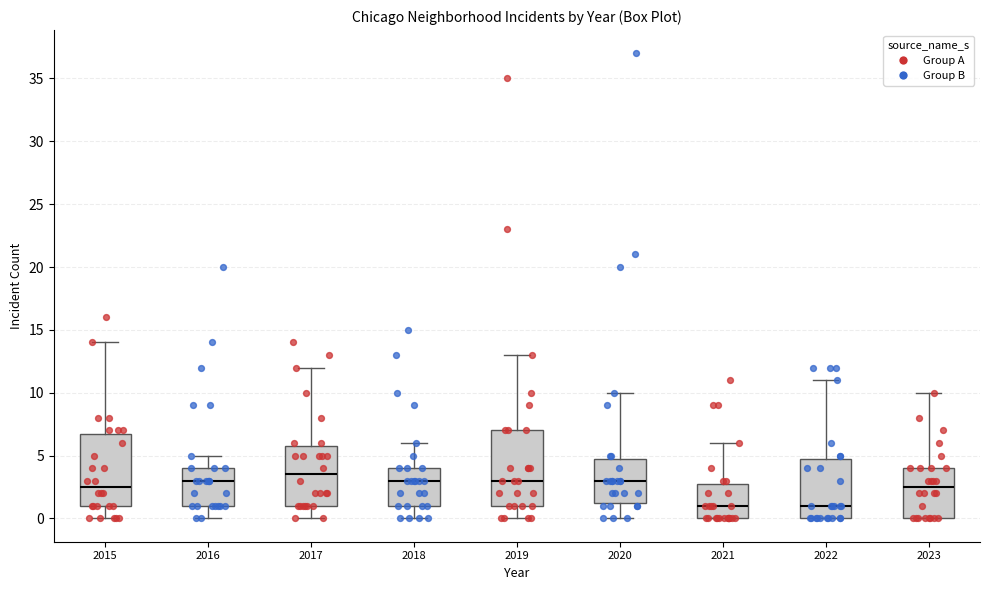

Where does the upper whisker of the box at x = 2019 end on the y-axis? The values are not printed on the chart, so give them approximately, as read against the axis.

13.0